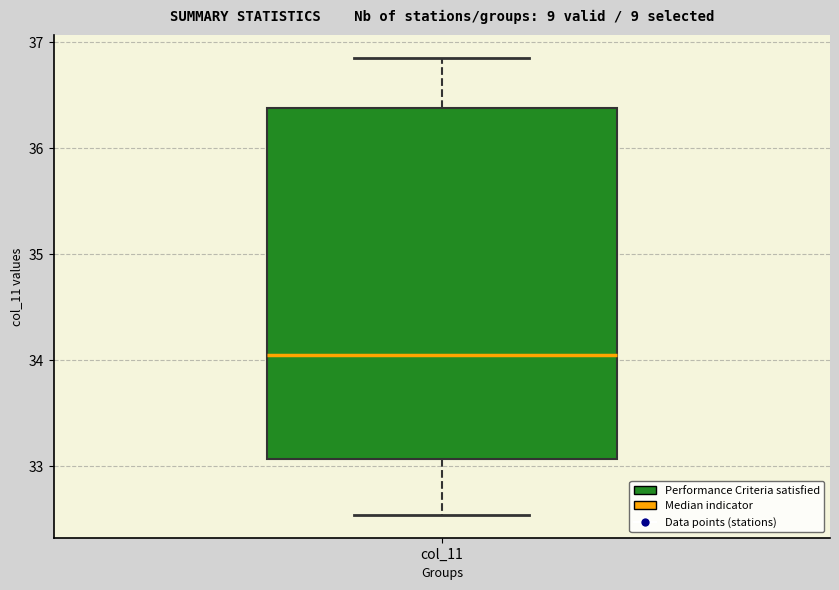

Where is the upper edge of the box for col_11 on the y-axis? The values are not printed on the chart, so give them approximately, as read against the axis.

36.4